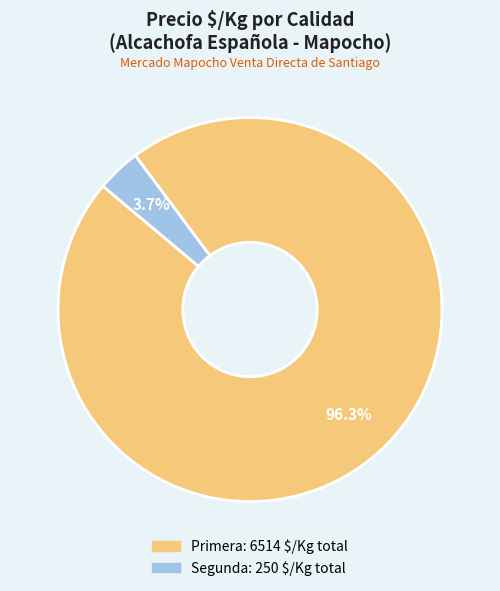

Is there a majority slice in this chart?

Yes